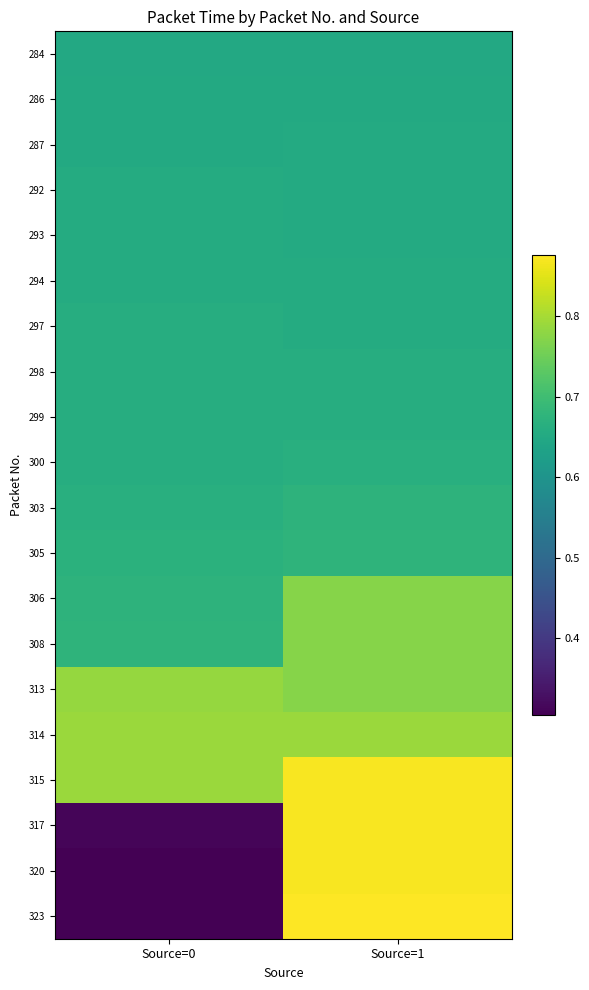

Reading left to right, transcribe all the data shown in this chart.

284: Source=0=0.7	Source=1=0.7
286: Source=0=0.7	Source=1=0.7
287: Source=0=0.7	Source=1=0.7
292: Source=0=0.7	Source=1=0.7
293: Source=0=0.7	Source=1=0.7
294: Source=0=0.7	Source=1=0.7
297: Source=0=0.7	Source=1=0.7
298: Source=0=0.7	Source=1=0.7
299: Source=0=0.7	Source=1=0.7
300: Source=0=0.7	Source=1=0.7
303: Source=0=0.7	Source=1=0.7
305: Source=0=0.7	Source=1=0.7
306: Source=0=0.7	Source=1=0.8
308: Source=0=0.7	Source=1=0.8
313: Source=0=0.8	Source=1=0.8
314: Source=0=0.8	Source=1=0.8
315: Source=0=0.8	Source=1=0.9
317: Source=0=0.3	Source=1=0.9
320: Source=0=0.3	Source=1=0.9
323: Source=0=0.3	Source=1=0.9